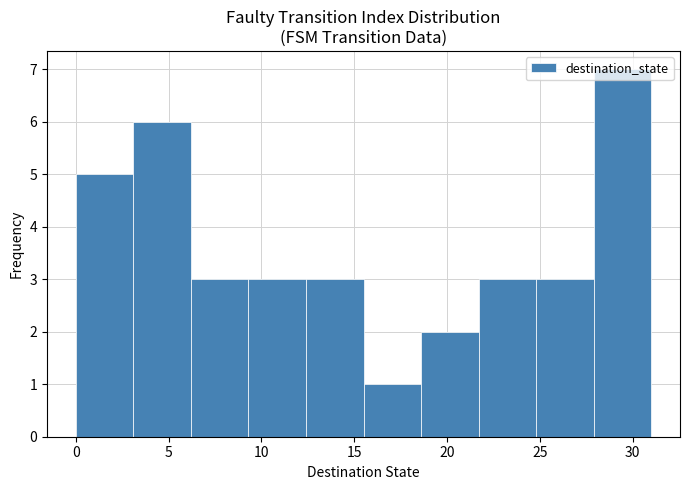

What is the height of the bar covering 27.9 to 31.0 on the x-axis? Neither the bar edges nor the heights are printed on the chart, so give them approximately, as read against the axes.

7